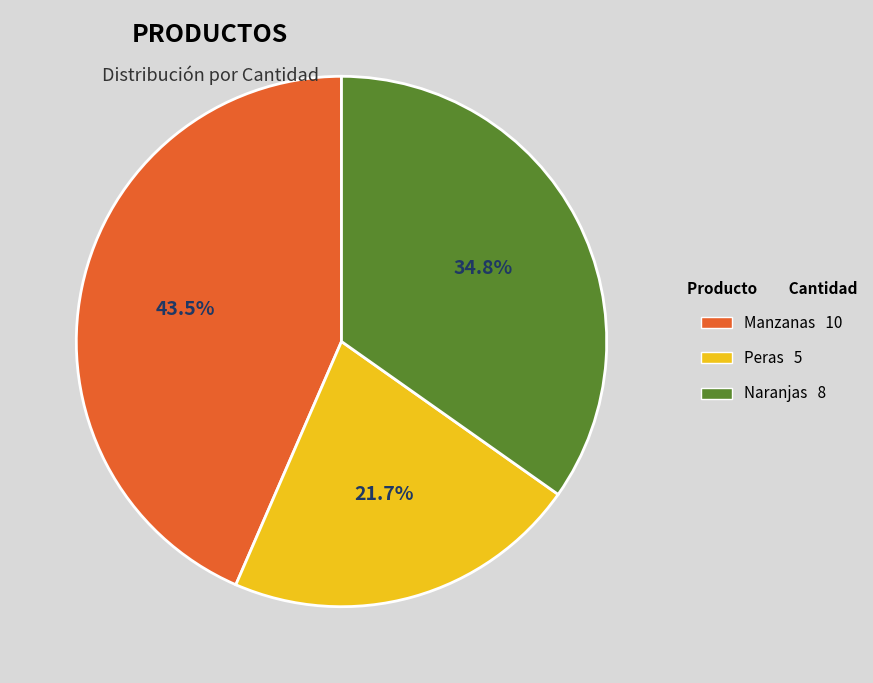

Rank the categories by value from highest to lowest.

Manzanas, Naranjas, Peras